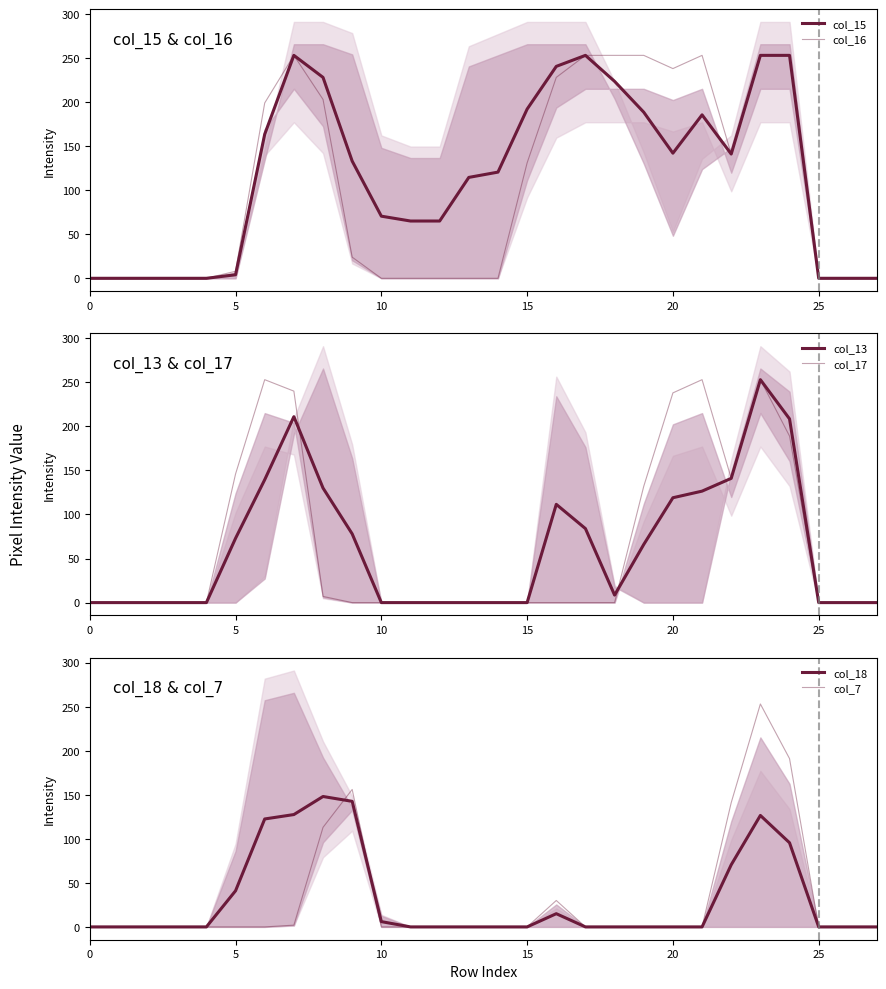

True or false: col_17 and col_7 intersect in this chart.

True